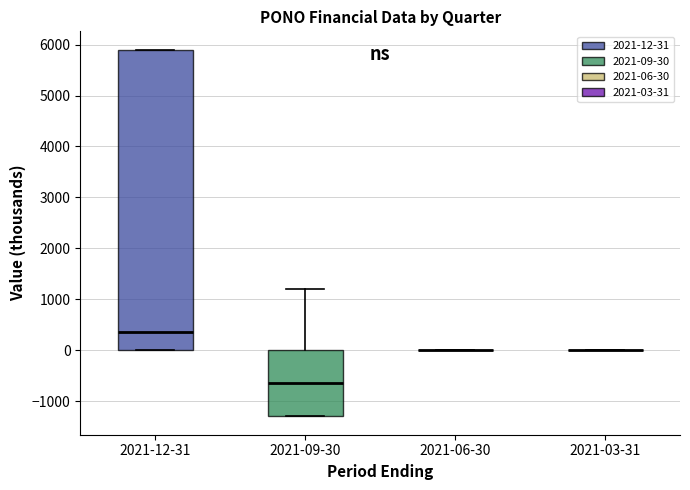

Reading left to right, read every box against the y-axis: the position of its median line, the range the box covers, and the ends of its whiskers. The values are not printed on the chart, so give them approximately, as read against the axis.

2021-12-31: median 400, box 0 to 5900, whiskers 0 to 5900
2021-09-30: median -600, box -1300 to 0, whiskers -1300 to 1200
2021-06-30: box collapsed to a line at 0, whiskers 0 to 0
2021-03-31: box collapsed to a line at 0, whiskers 0 to 0